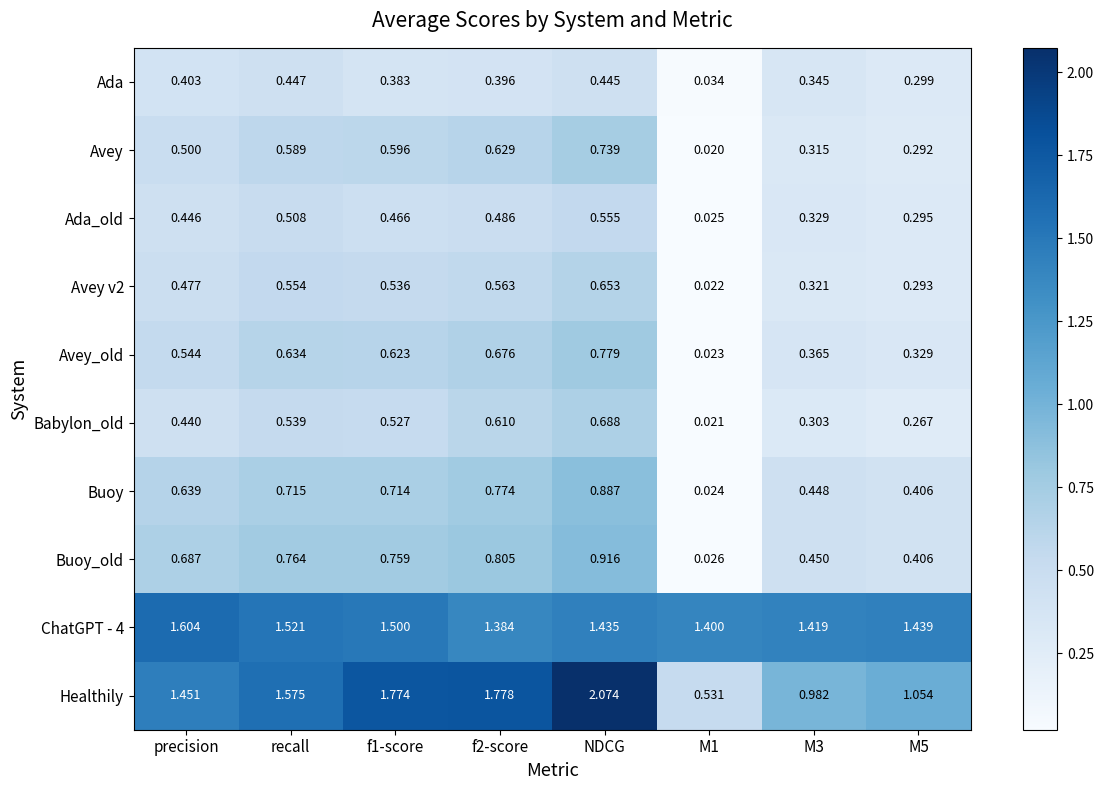

Which series has the largest range (max minus min)?

Healthily